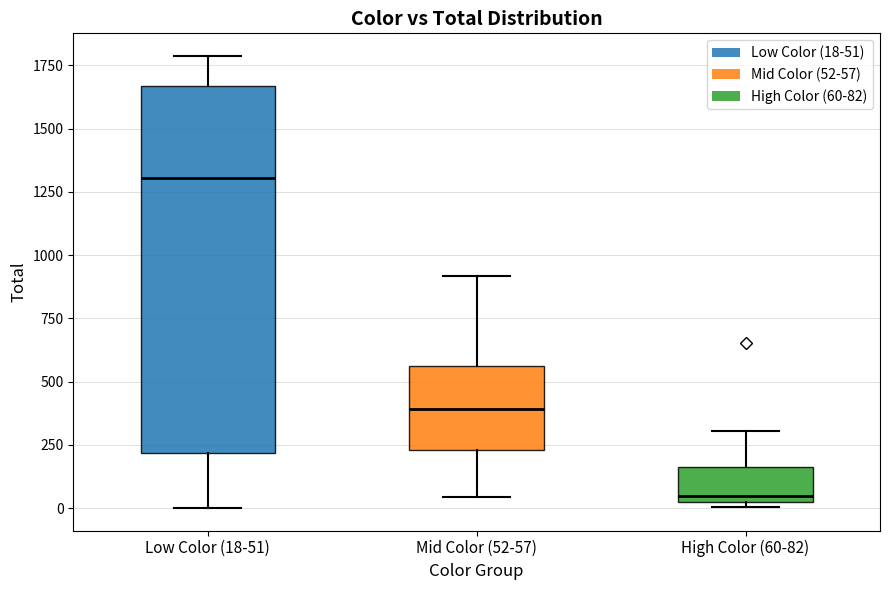

Reading left to right, transcribe this box plot: for each box, give where its median line is, the range the box spans, and where its two whiskers end, as read against the y-axis. The values are not printed on the chart, so give them approximately, as read against the axis.

Low Color (18-51): median 1300, box 200 to 1650, whiskers 0 to 1800
Mid Color (52-57): median 400, box 250 to 550, whiskers 50 to 900
High Color (60-82): median 50, box 0 to 150, whiskers 0 (just below the box's lower edge) to 300